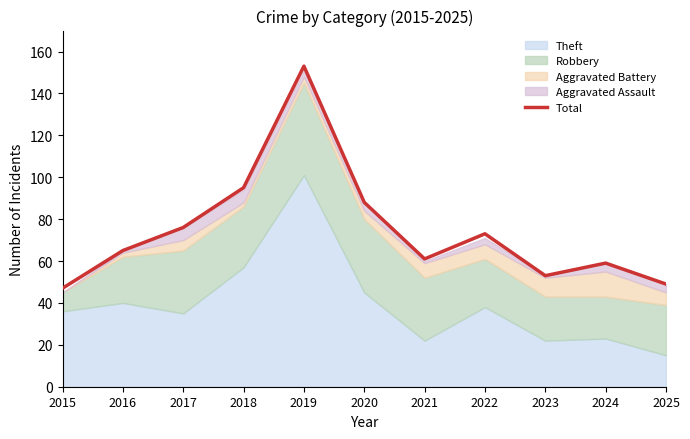

Reading right to left, transcribe all the data shown in this chart.

2025=49	2024=59	2023=53	2022=73	2021=61	2020=88	2019=153	2018=95	2017=76	2016=65	2015=47